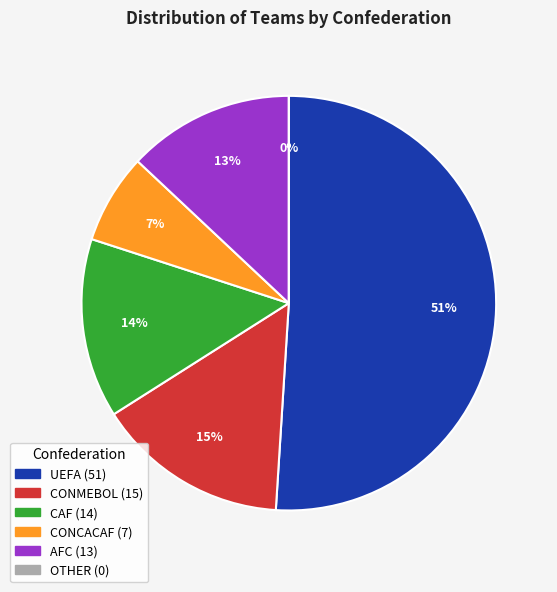

The CONCACAF slice represents 17% of the pie. True or false?

False